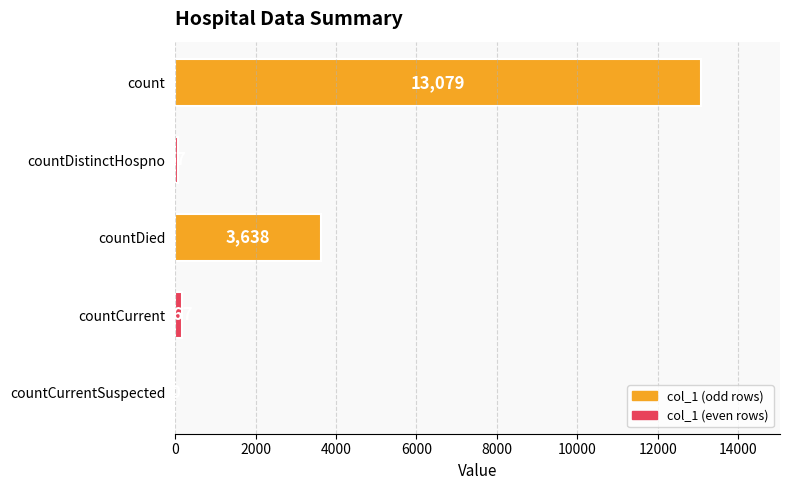

The chart shows a value of 777 at countDied. True or false?

False